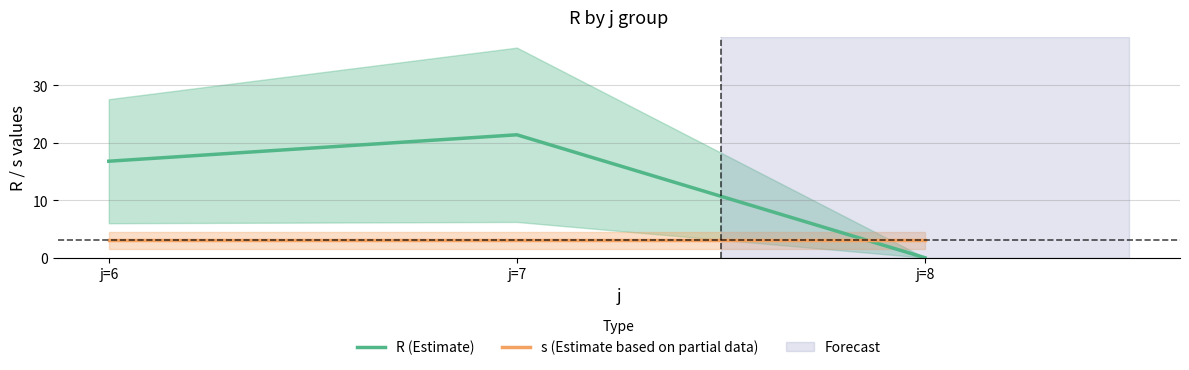

List the series in order of their overall mean, lowest first.

s (Estimate based on partial data), R (Estimate)